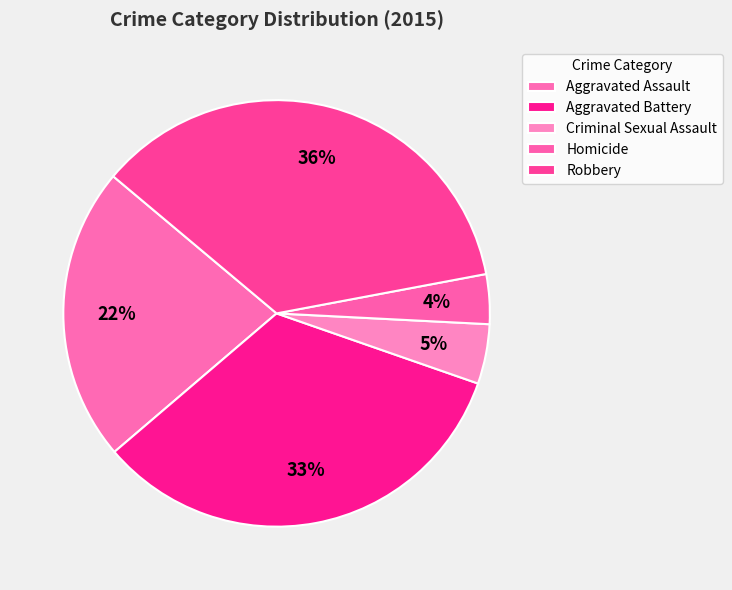

To the nearest percent, what is the difference between the largest and smallest slice percentages?

32%